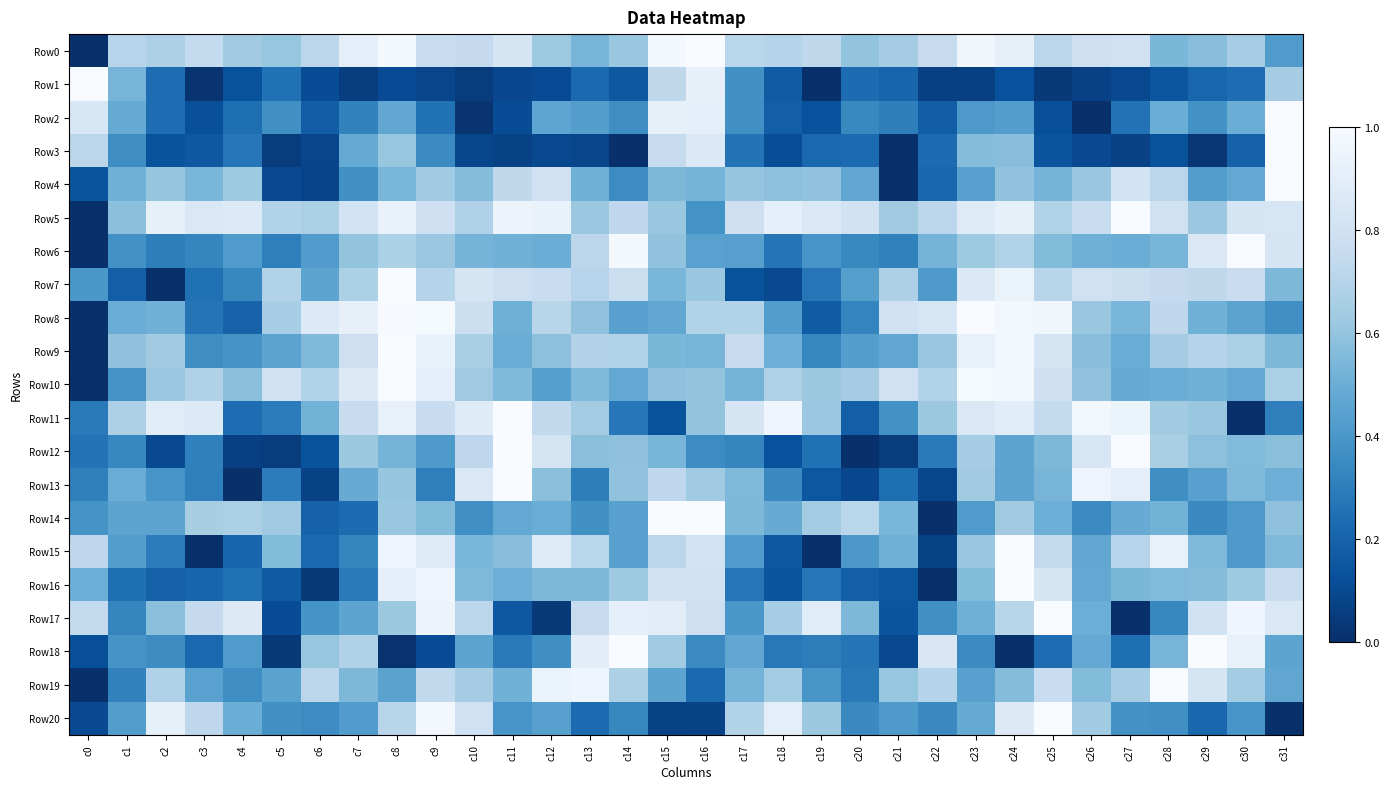

Which has a higher value, c15 or c2?

c15